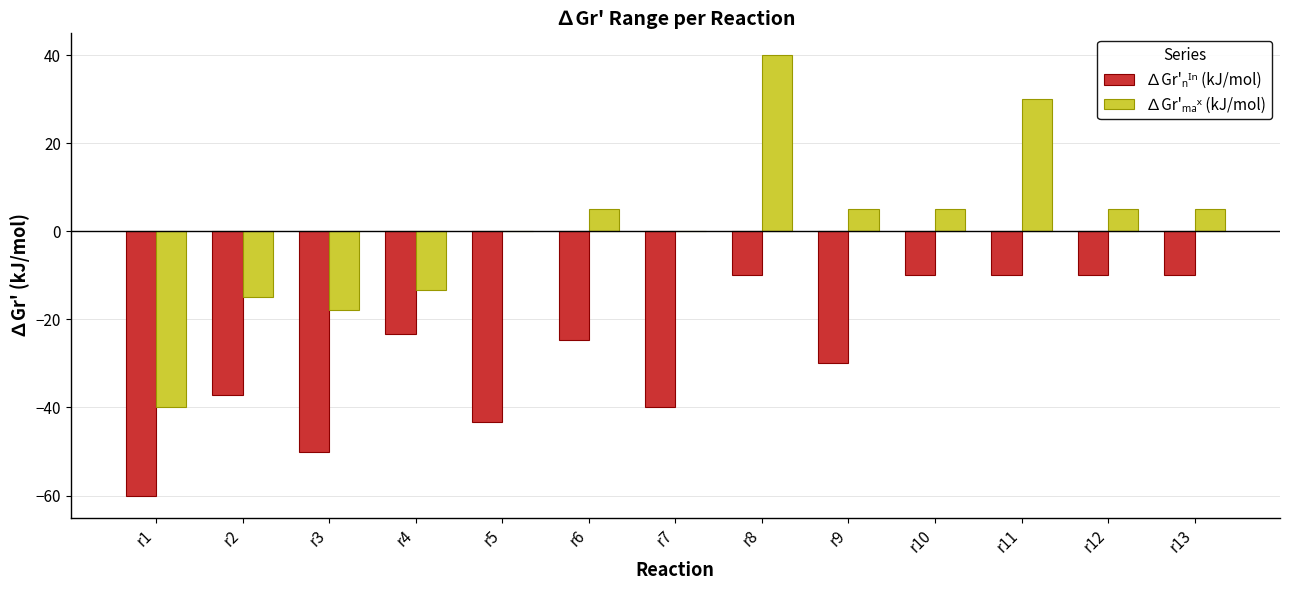

What is the total value across all series at r13?

-5.0